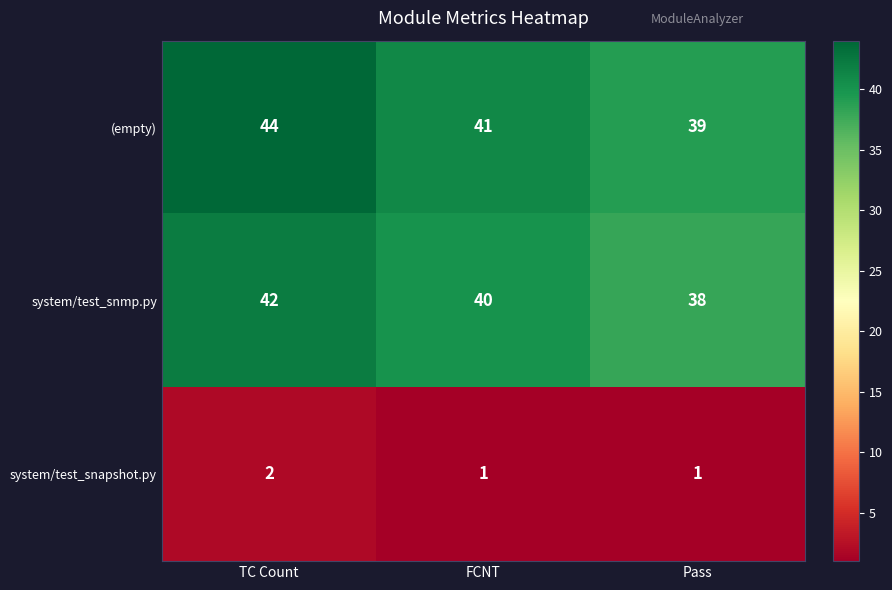

The (empty) series shows 41 at FCNT. True or false?

True